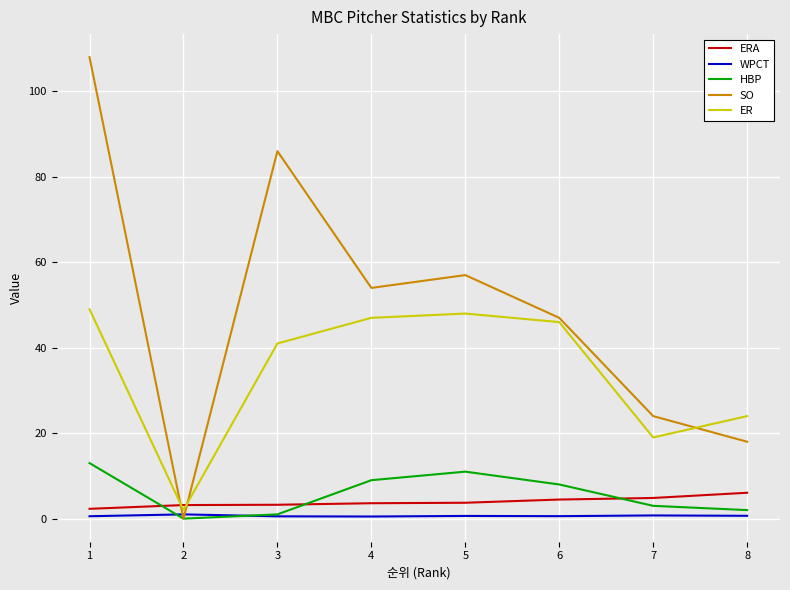

What is the maximum value for ERA?

6.1